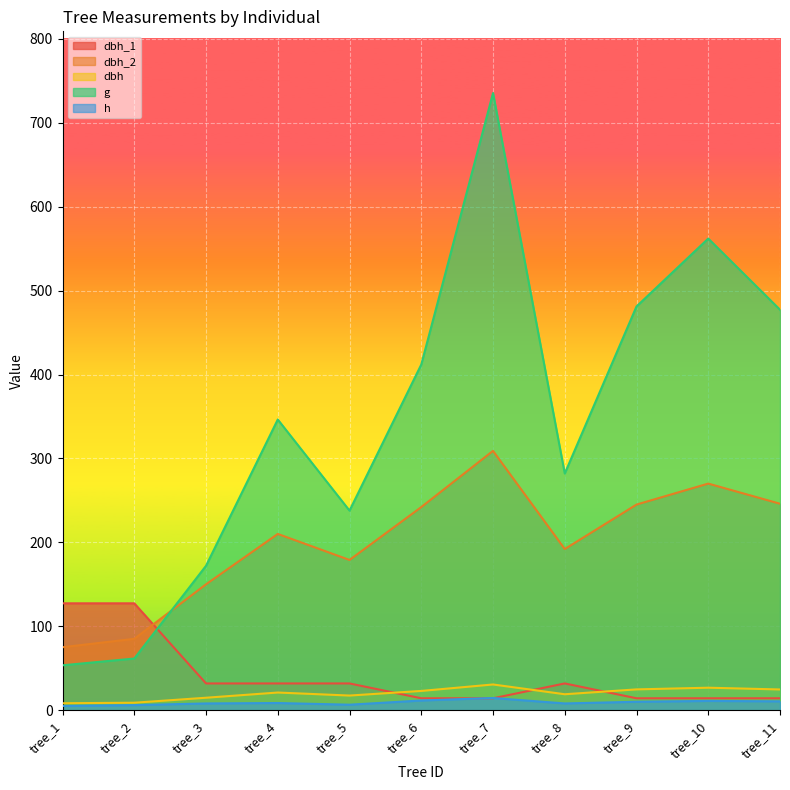

Where is the first local minimum for g?

tree_5